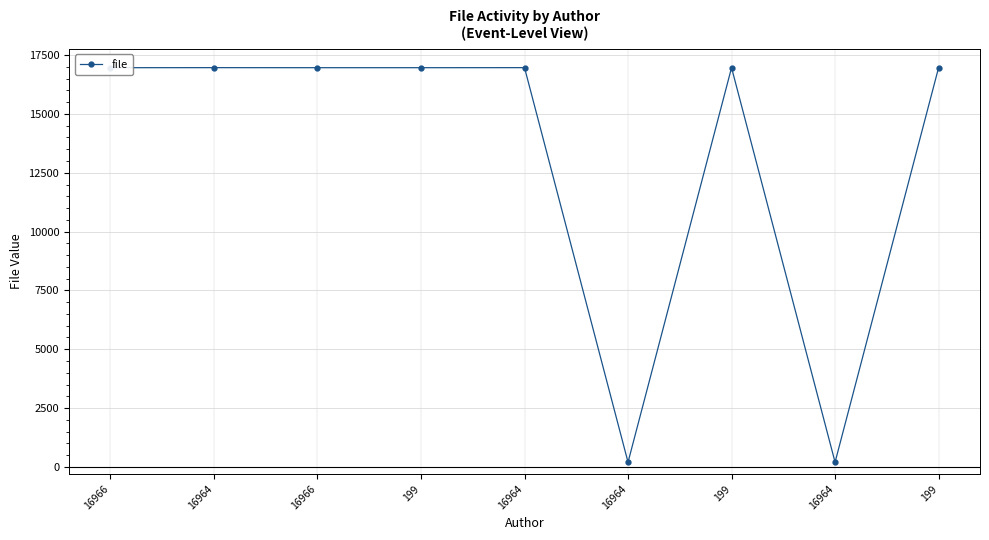

List the labels in order of value, largest first.

16964, 16964, 16966, 16966, 199, 199, 199, 16964, 16964